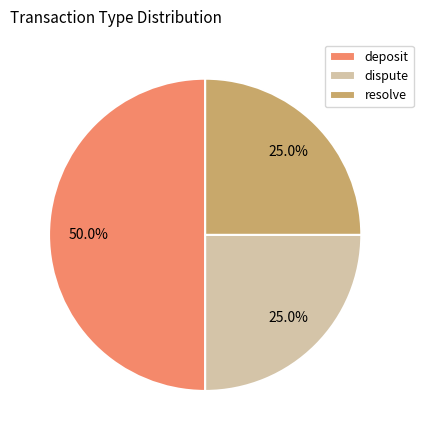

What portion of the pie excludes resolve?

75.0%